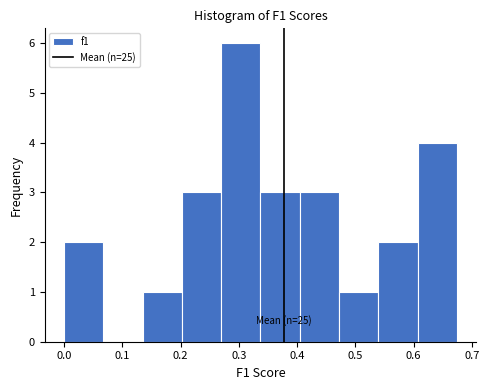

Over which range of the x-axis is the bar tallest?

0.27 to 0.34